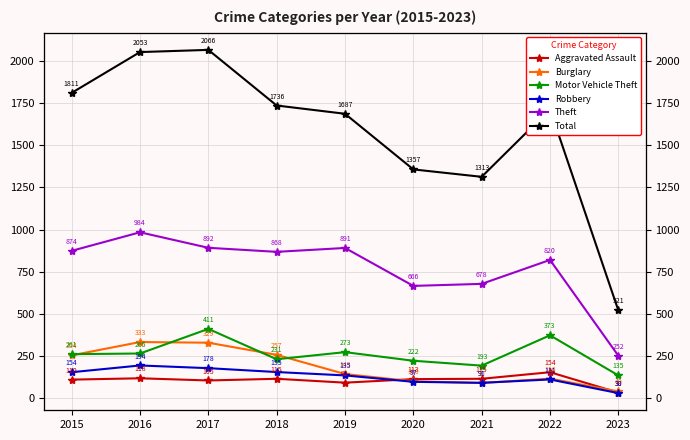

The Robbery series shows 154 at 2015. True or false?

True